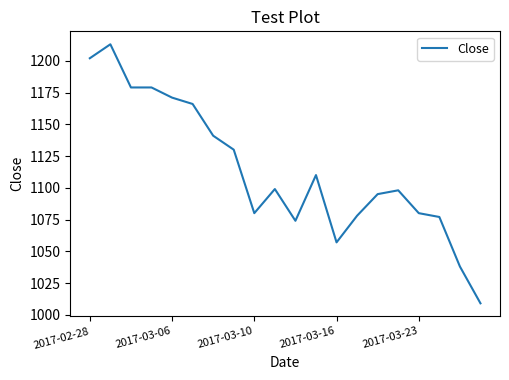

What is the greatest value displayed?

1213